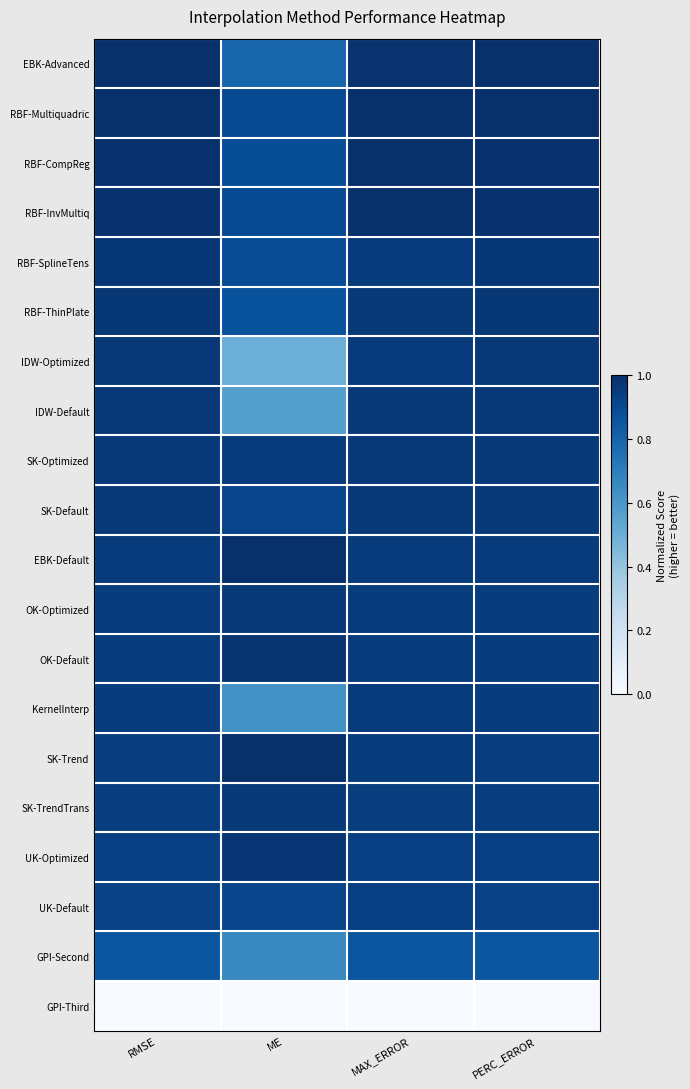

Which category has the highest value across all series?

RMSE